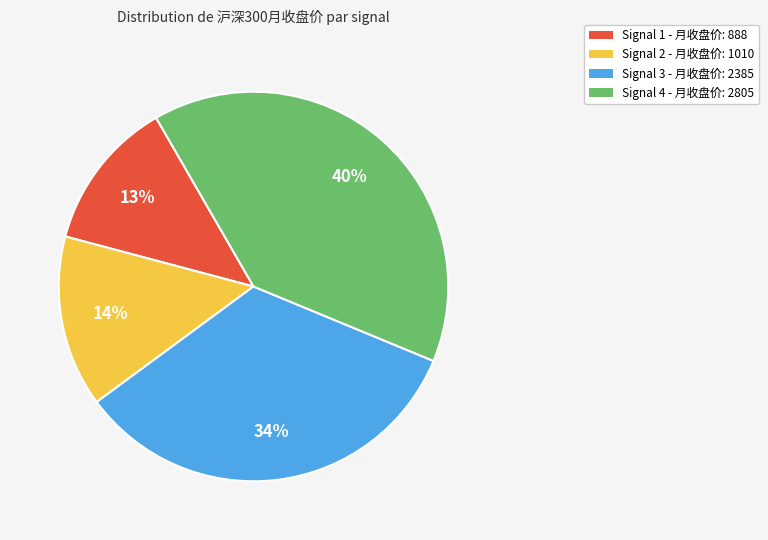

To the nearest percent, what is the difference between the largest and smallest slice percentages?

27%